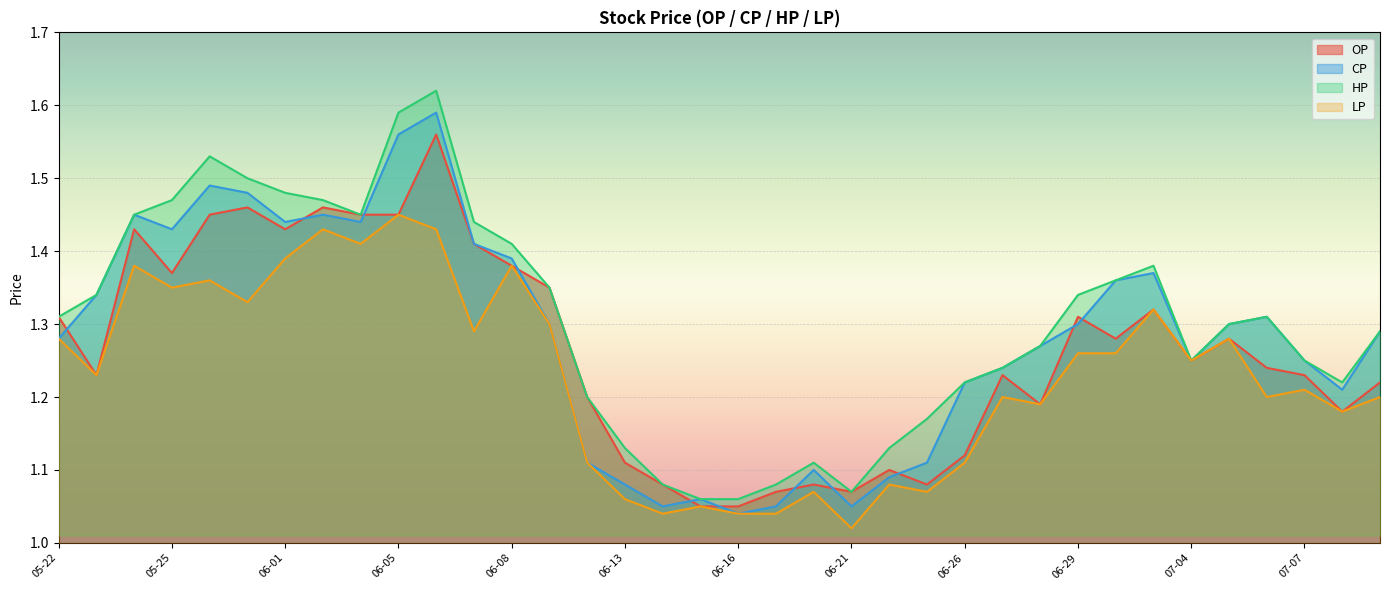

What is the average value of the OP series?

1.3